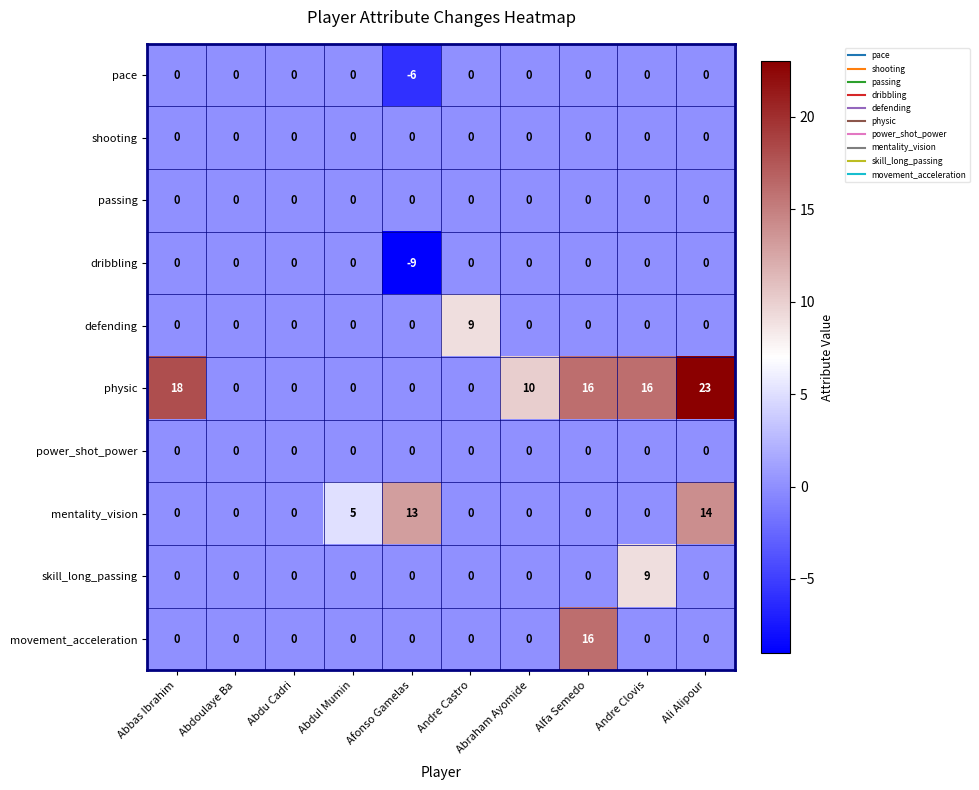

What is the sum of all defending values?

9